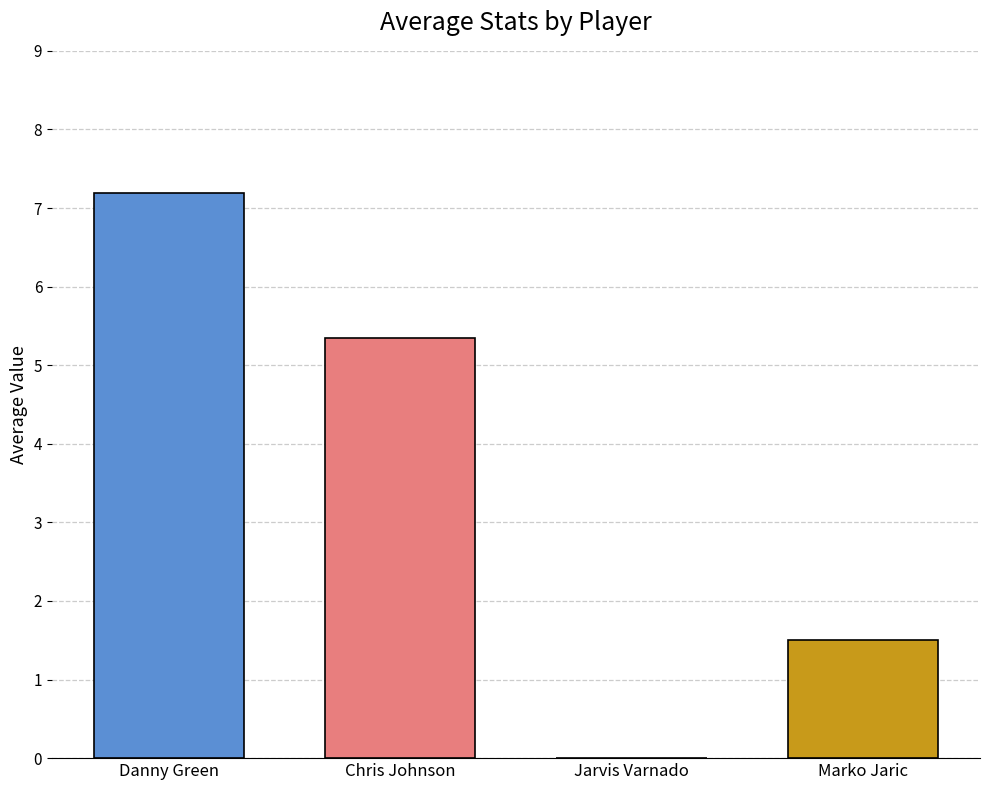

True or false: the data shows 1.0 at Marko Jaric.

False